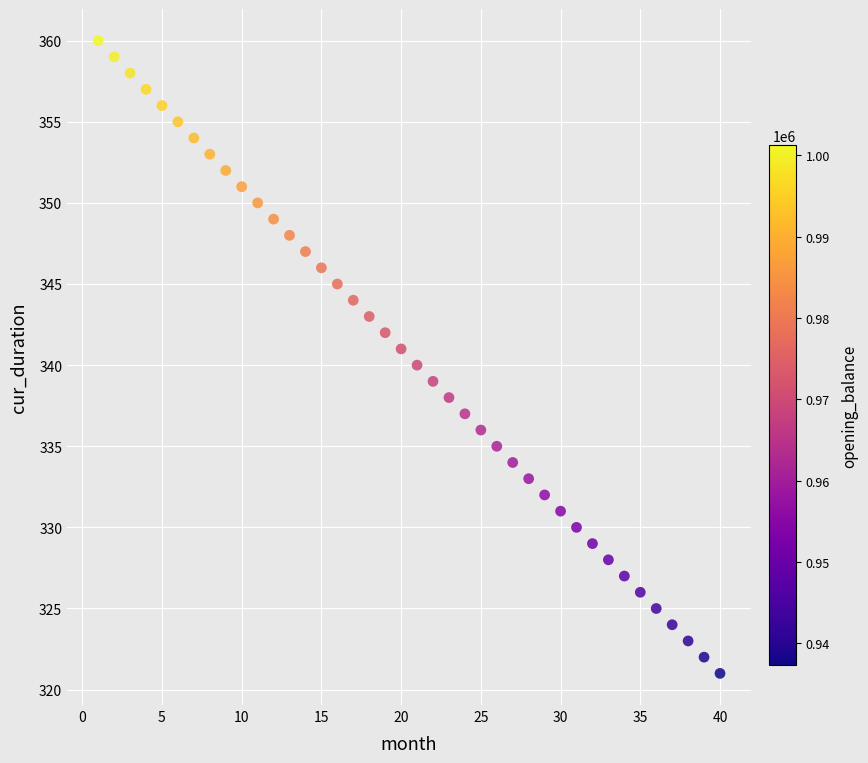

What is the range of X values (max minus min)?

39